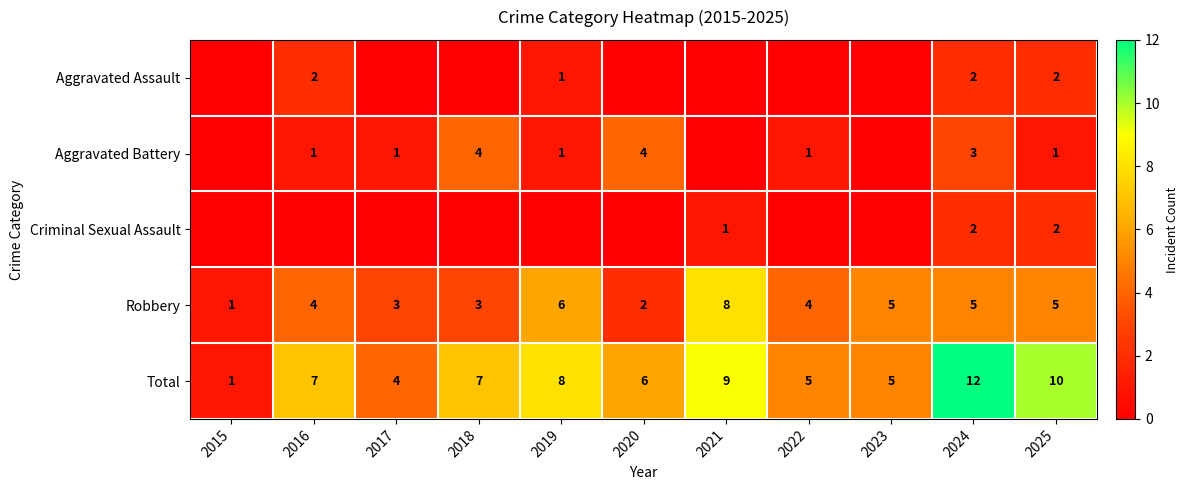

At which label is Total closest to 6?

2020